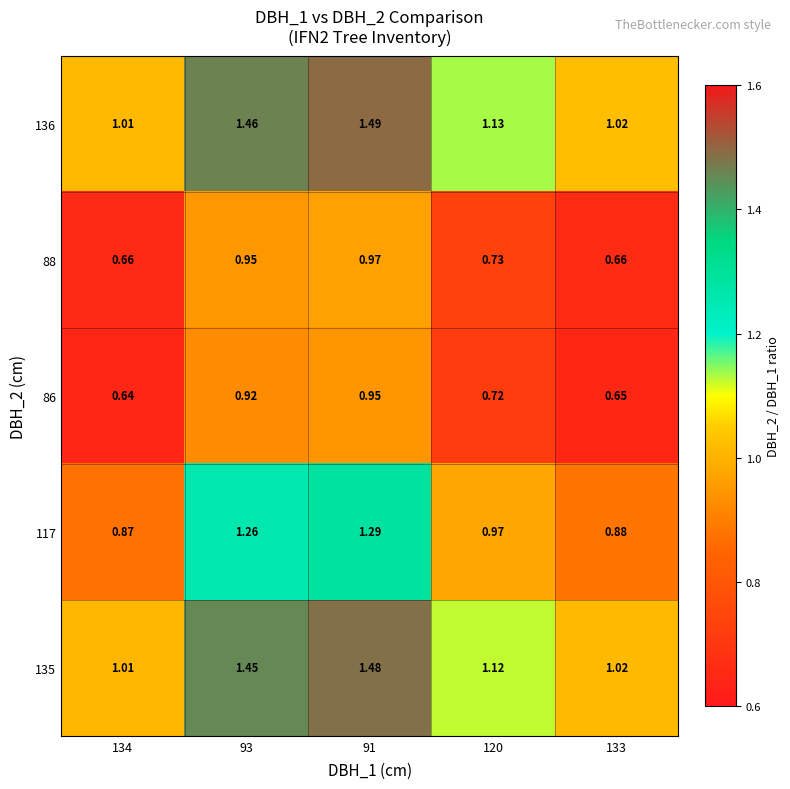

What is the total value across all series at 91?

6.2